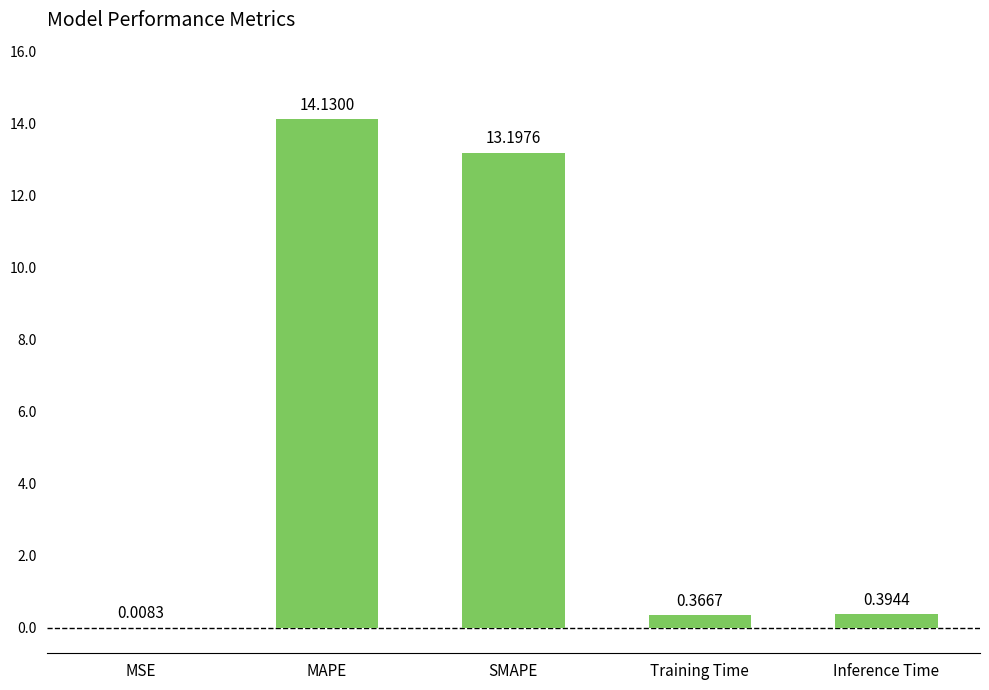

At which category does the chart reach its peak across all series?

MAPE